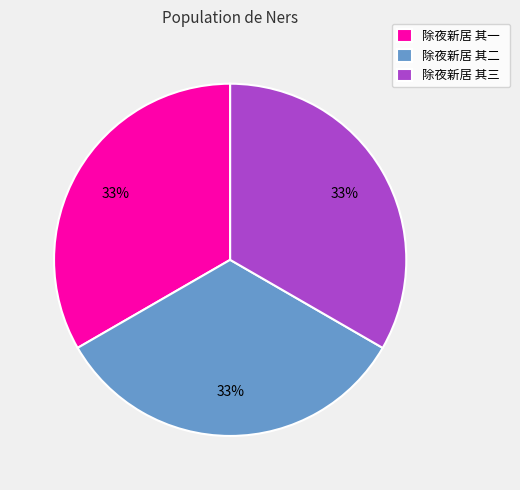

What percentage is the 除夜新居 其二 slice, to the nearest percent?

33%